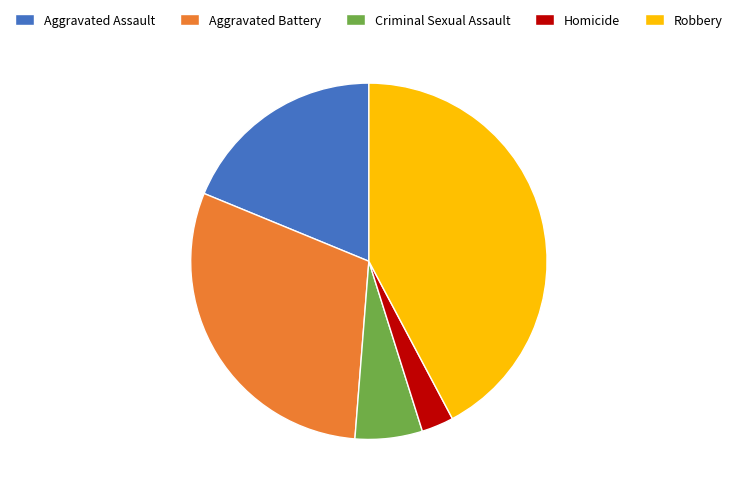

Is there any slice that represents more than half of the pie?

No